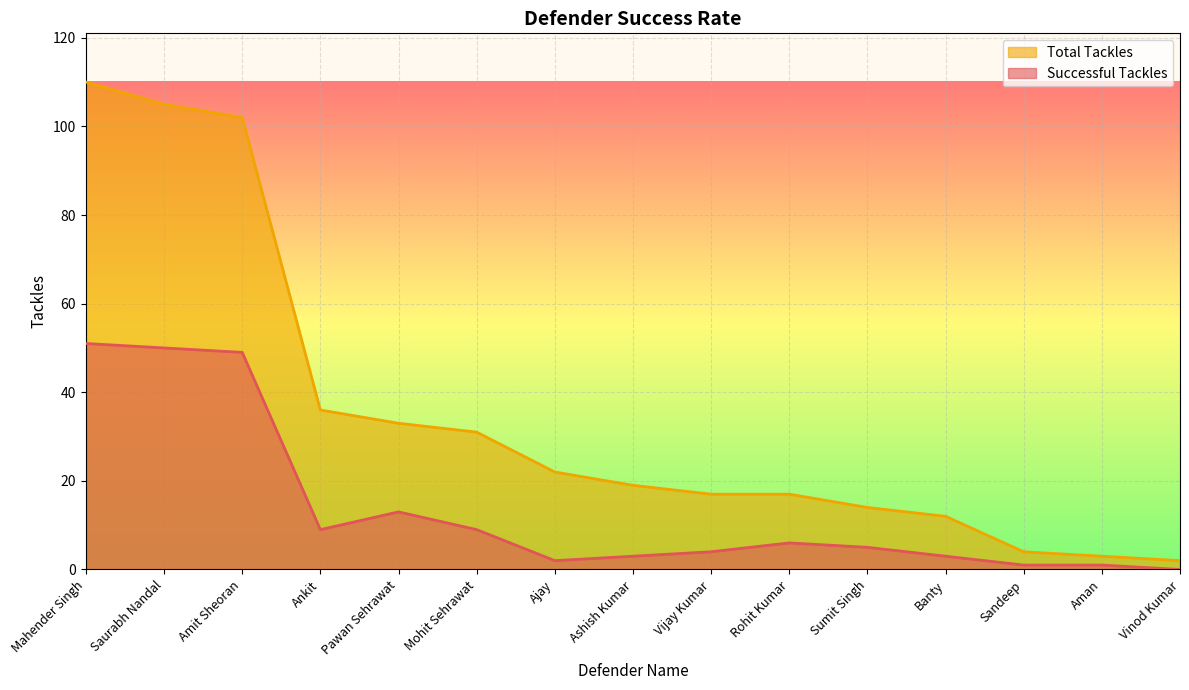

Between Ankit and Pawan Sehrawat, which series saw the biggest shift?

Successful Tackles